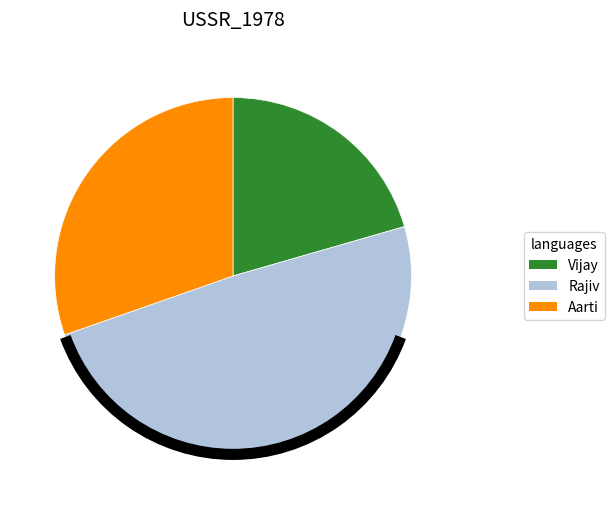

Is Aarti the majority of the pie?

No